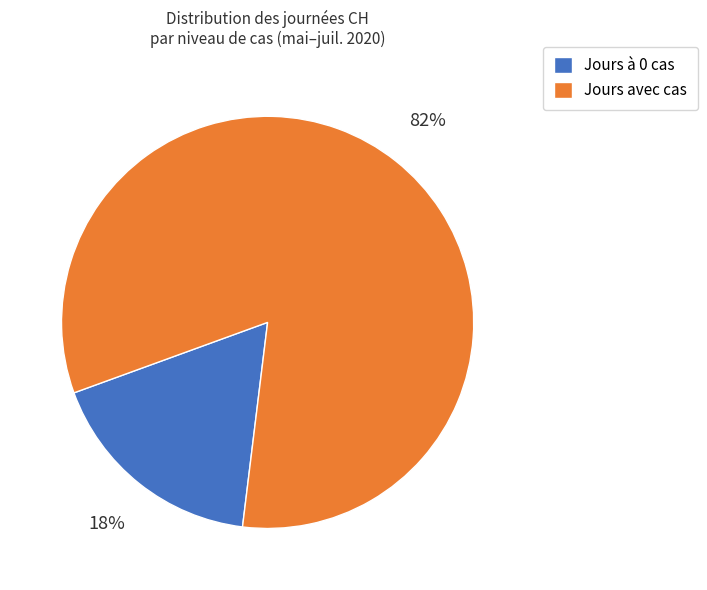

Does any single category account for the majority?

Yes